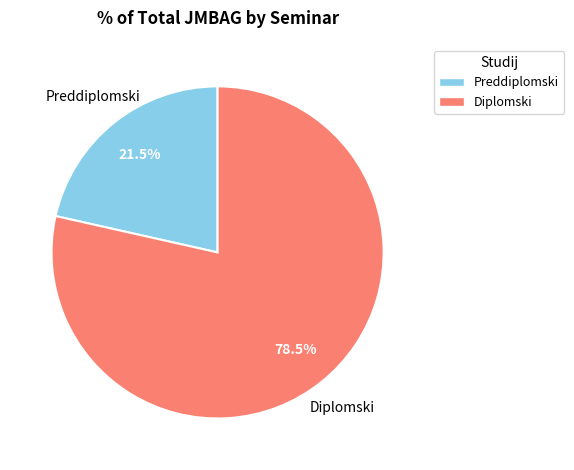

Does any single category account for the majority?

Yes